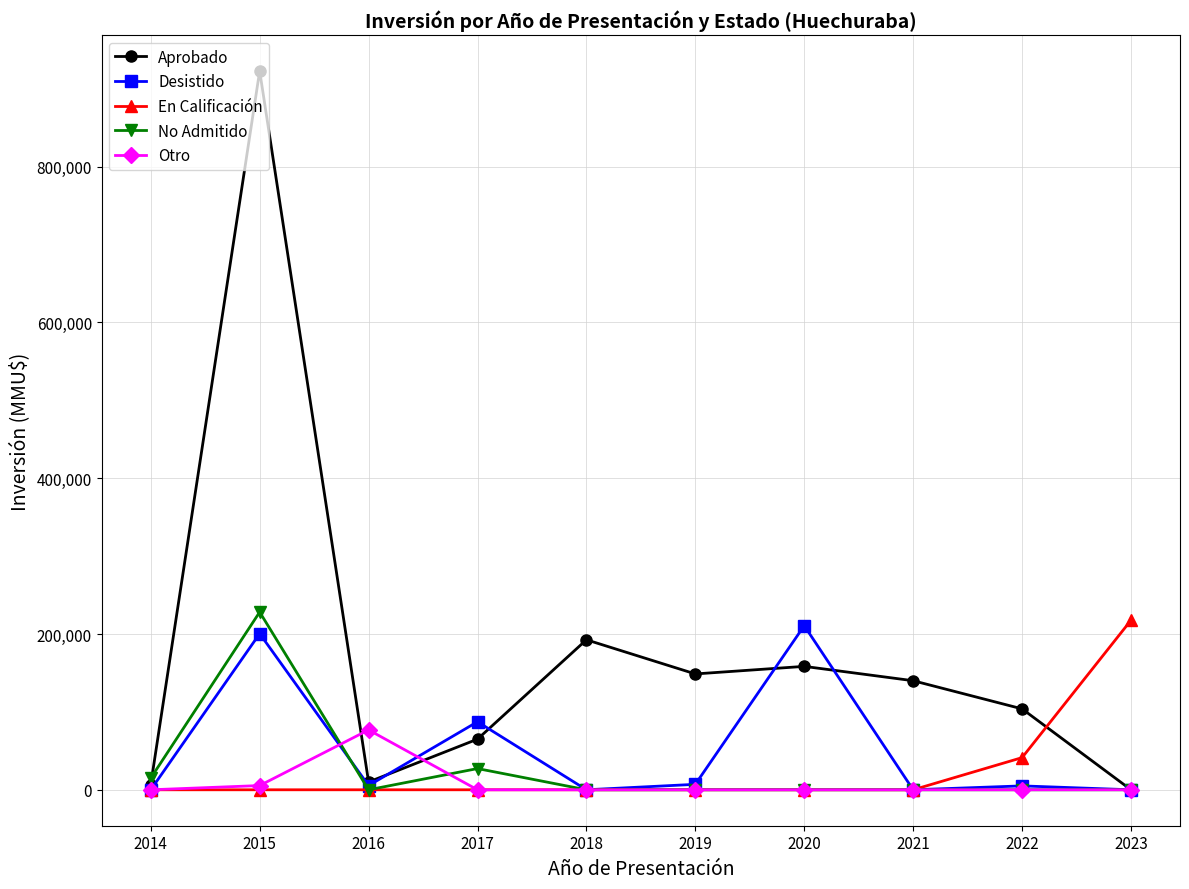

Is this an area chart (filled region under the line)?

No